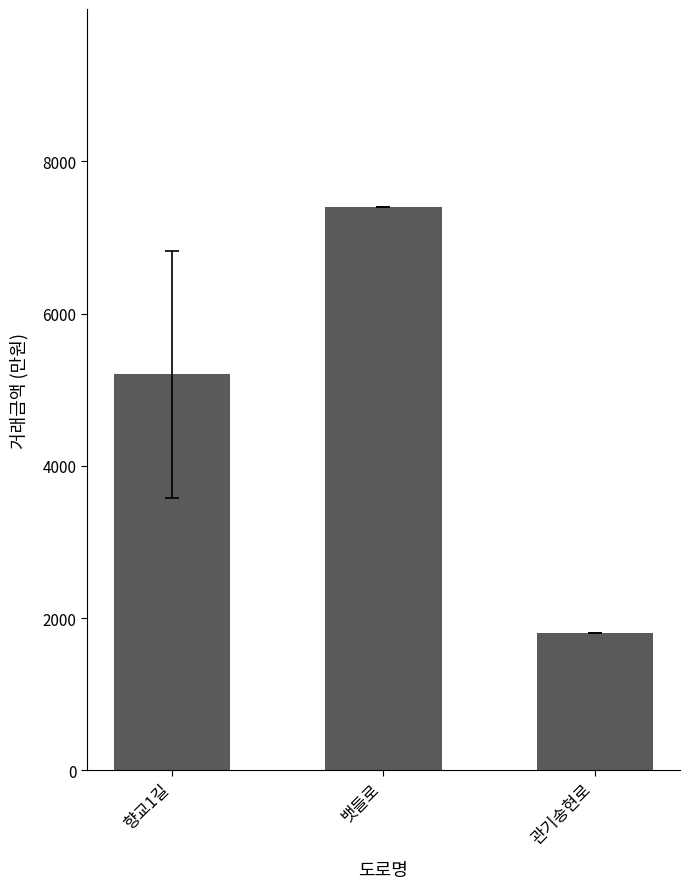

Reading left to right, list all the values displayed in this chart.

5200	7400	1800